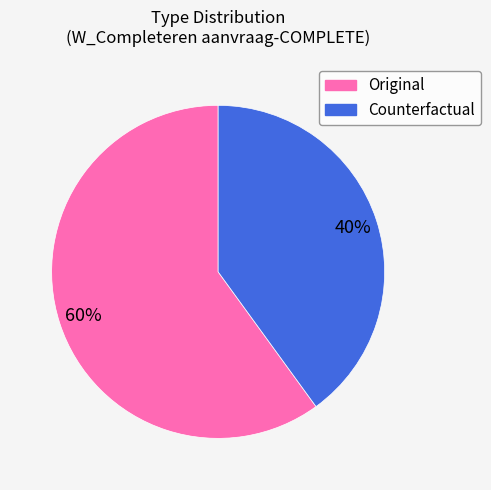

Which slice represents more than half of the pie?

Original